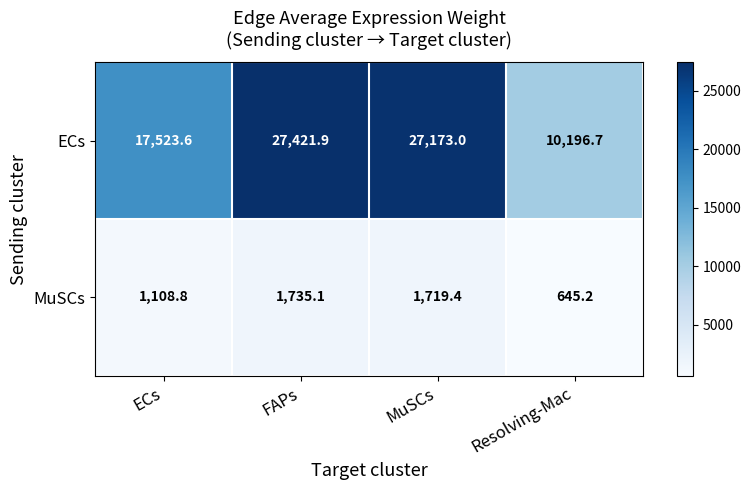

Where is MuSCs nearest to the value 1190?

ECs